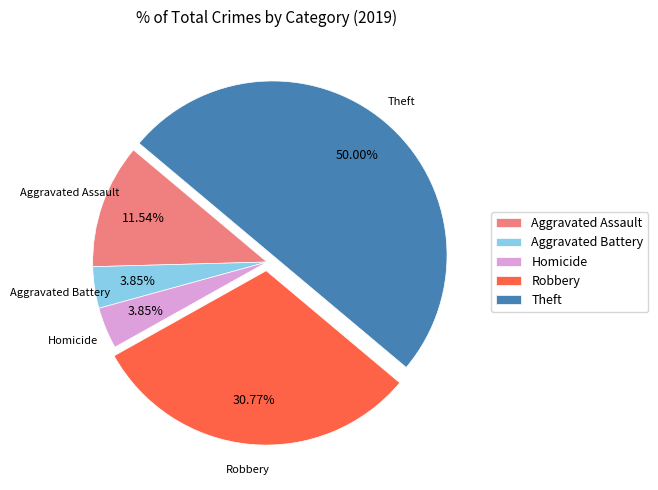

True or false: Robbery accounts for 19% of the total.

False